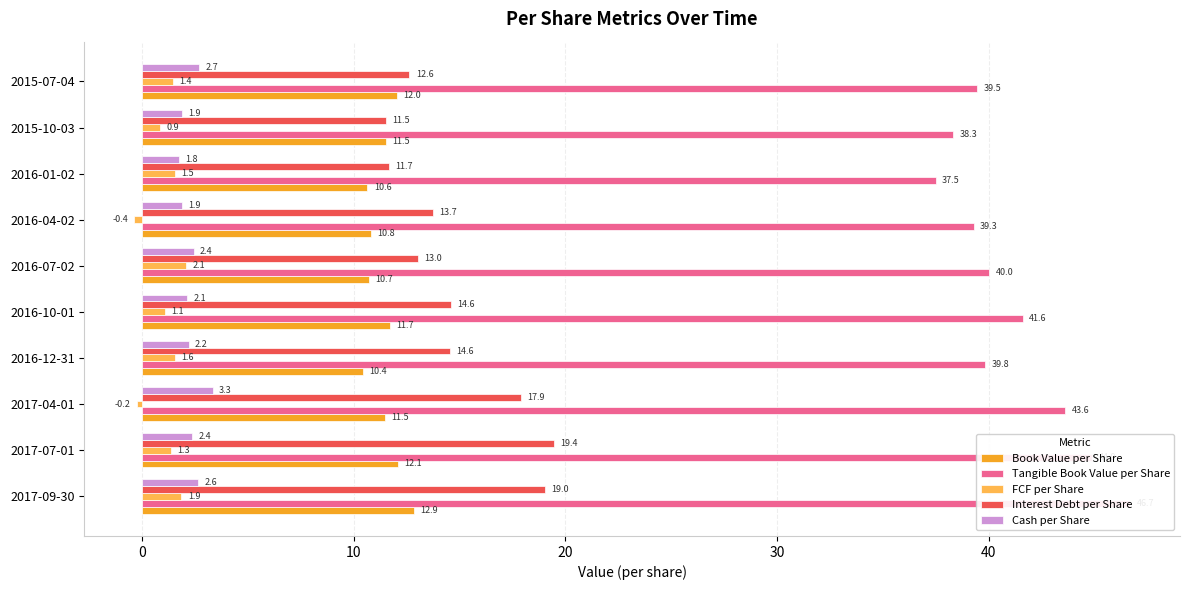

Does the chart contain any negative values?

Yes